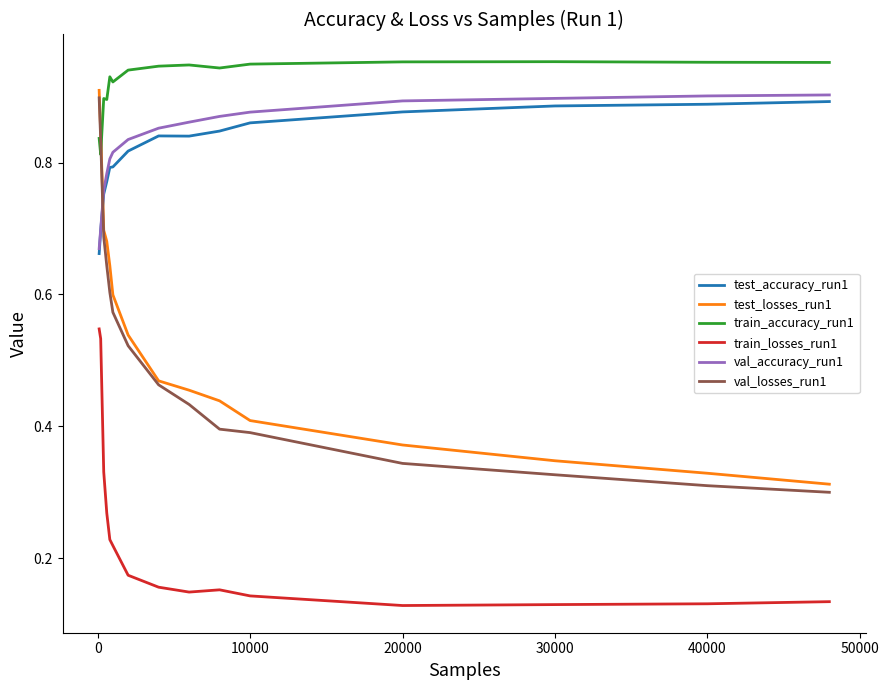

What are all the series names shown in the legend?

test_accuracy_run1, test_losses_run1, train_accuracy_run1, train_losses_run1, val_accuracy_run1, val_losses_run1